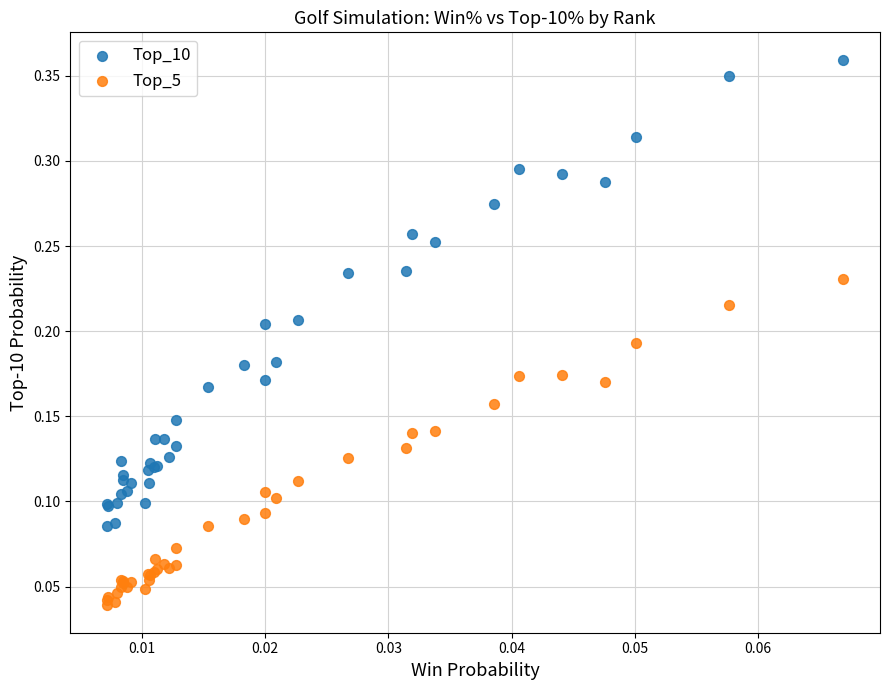

Which series contains the highest Y value?

Top_10